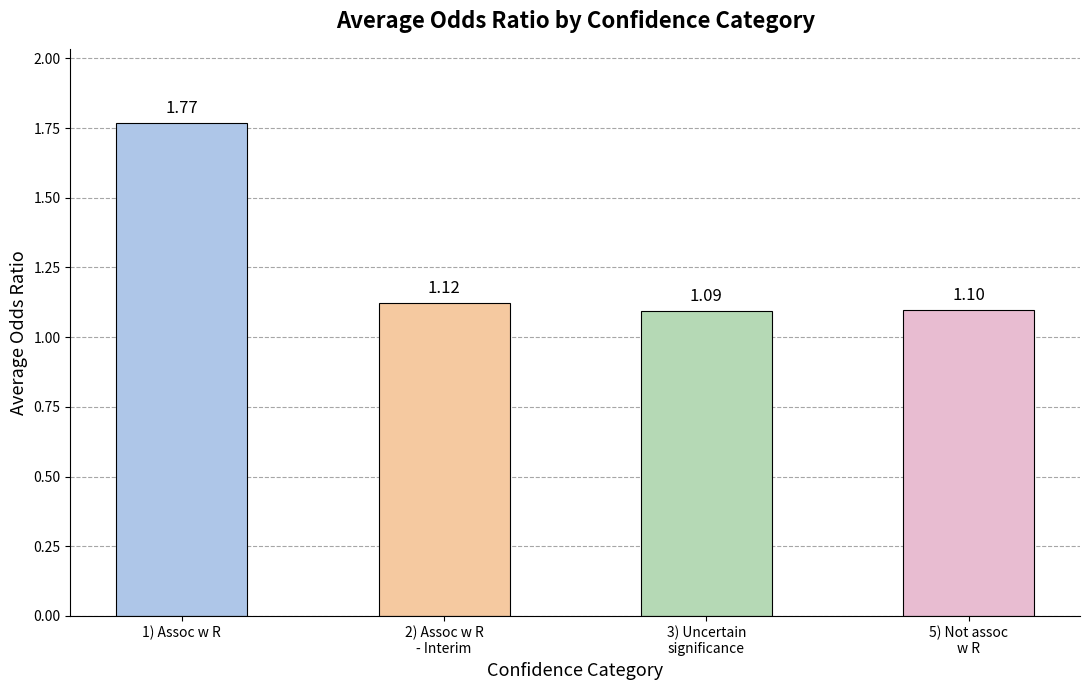

What is the sum of the values at 3) Uncertain
significance and 5) Not assoc
w R?

2.2